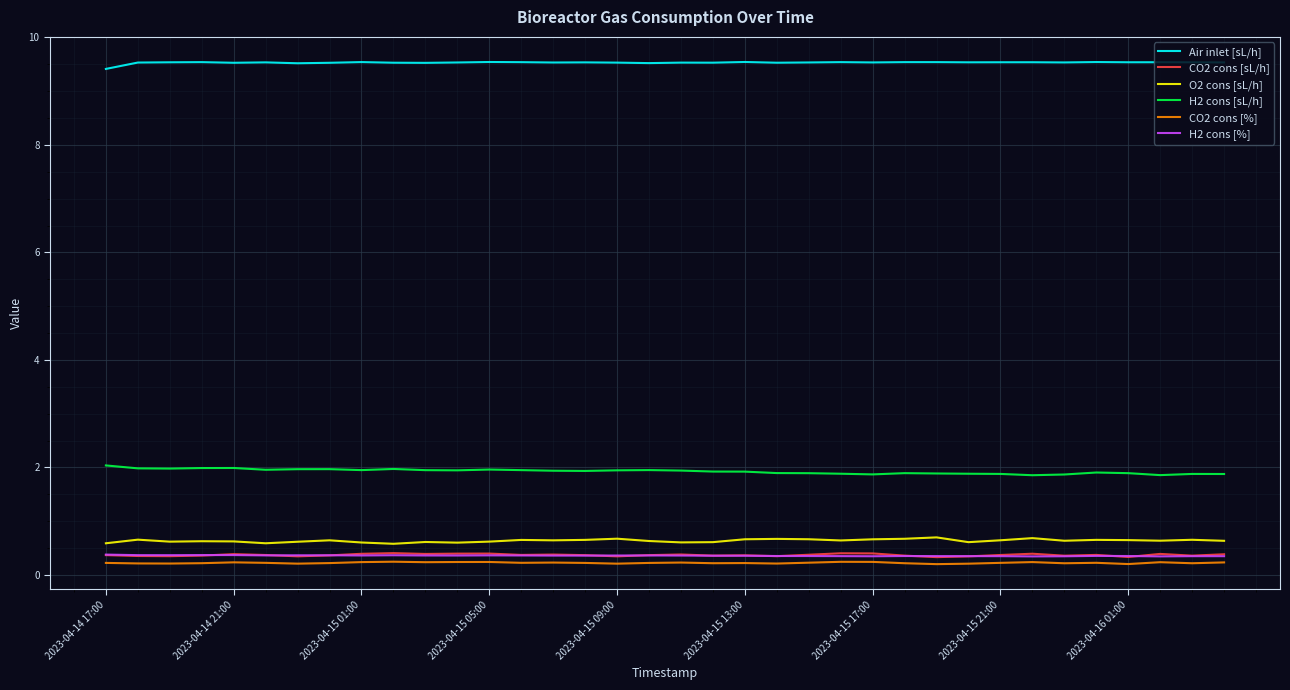

What is the difference between the maximum and minimum values in the O2 cons [sL/h] series?

0.1